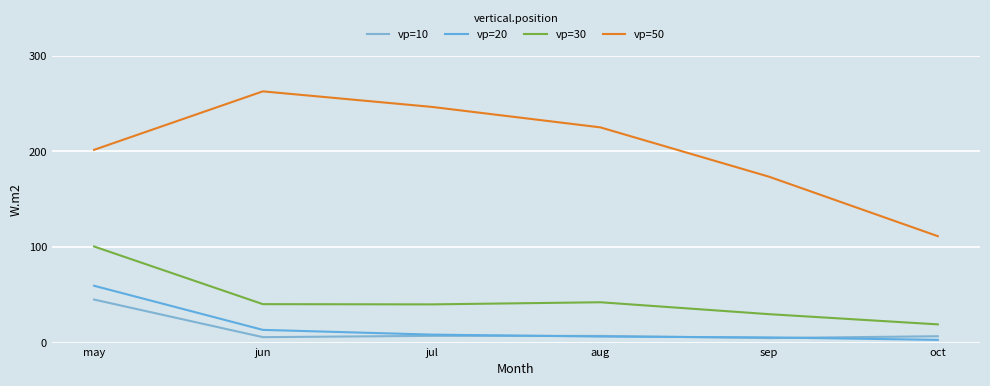

Where does the vp=10 series first go above 6?

may